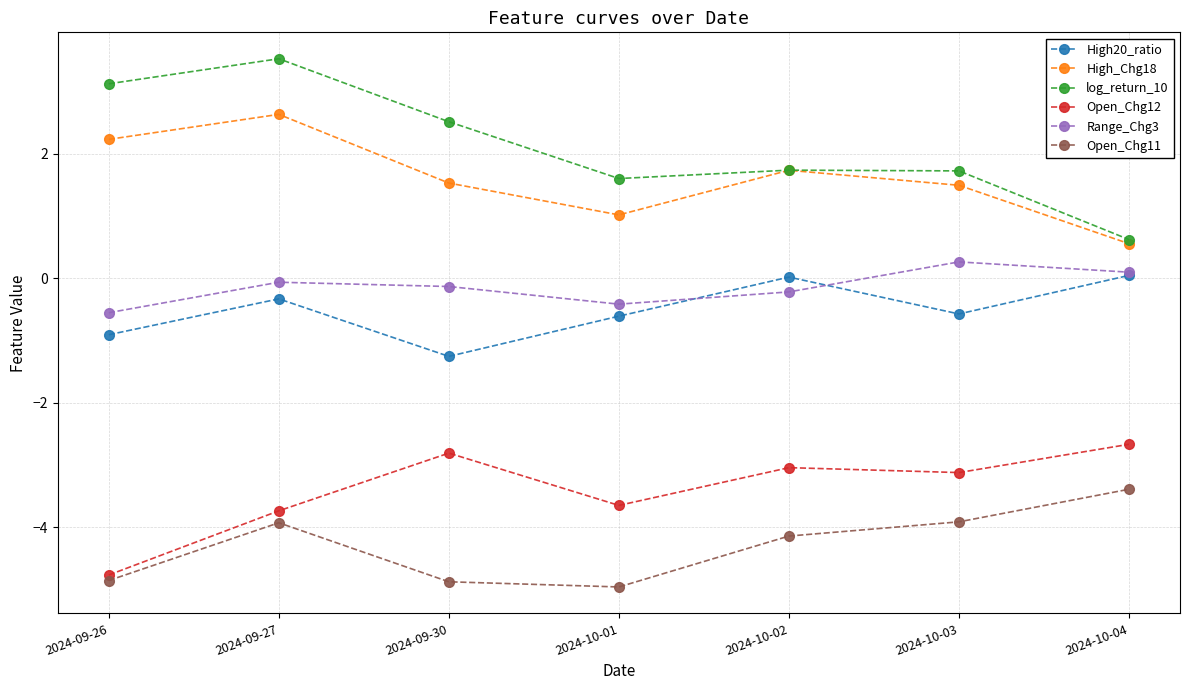

True or false: High20_ratio and Open_Chg11 cross at least once.

False